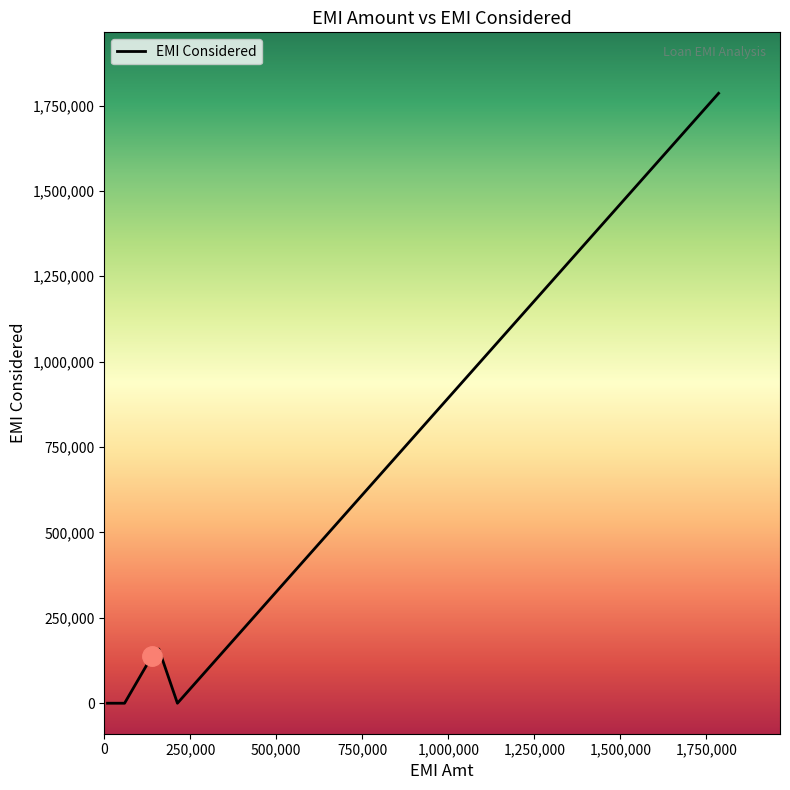

What is the difference between the maximum and minimum values?

1785714